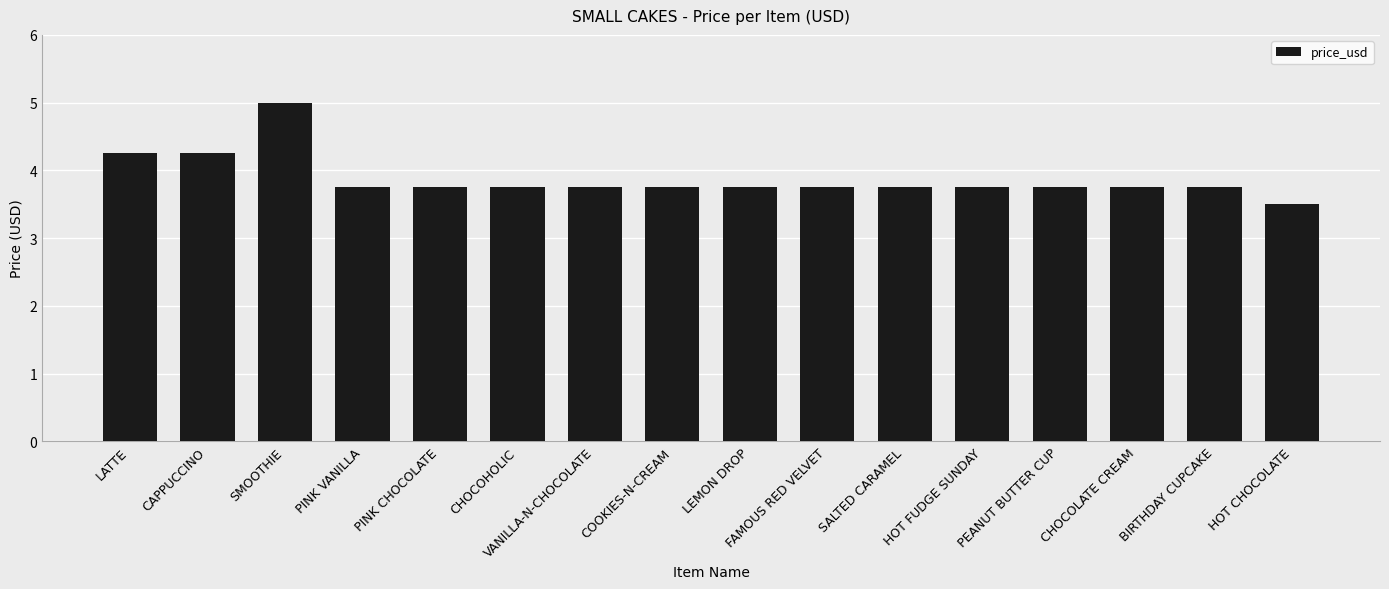

Count the values in the range 3 to 4.

13